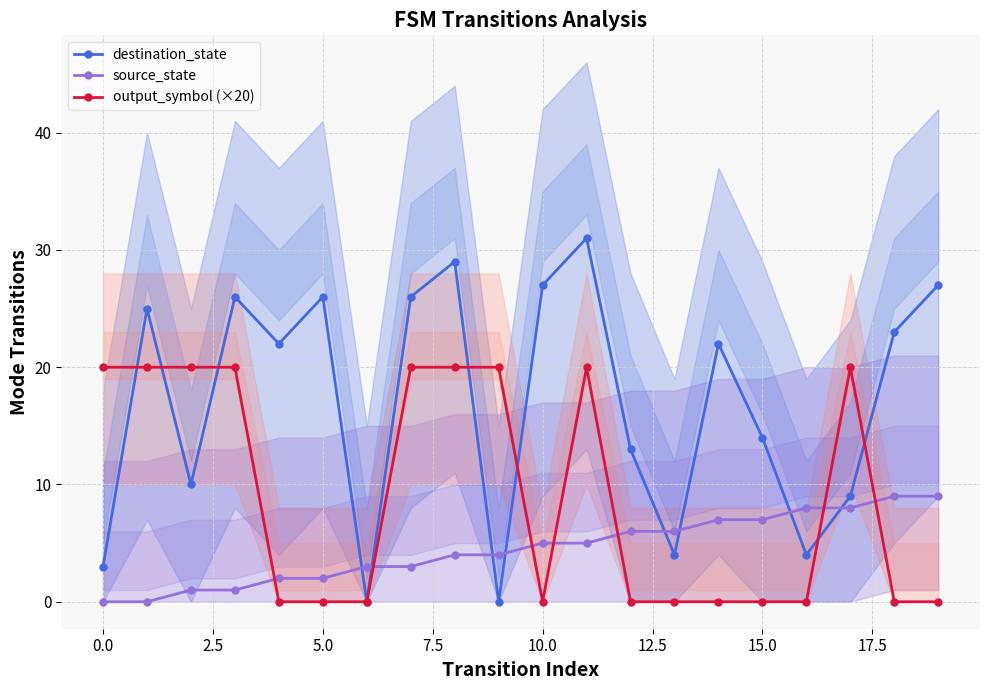

Reading left to right, list all the values displayed in this chart.

destination_state: 3	25	10	26	22	26	0	26	29	0	27	31	13	4	22	14	4	9	23	27
source_state: 0	0	1	1	2	2	3	3	4	4	5	5	6	6	7	7	8	8	9	9
output_symbol (×20): 20	20	20	20	0	0	0	20	20	20	0	20	0	0	0	0	0	20	0	0